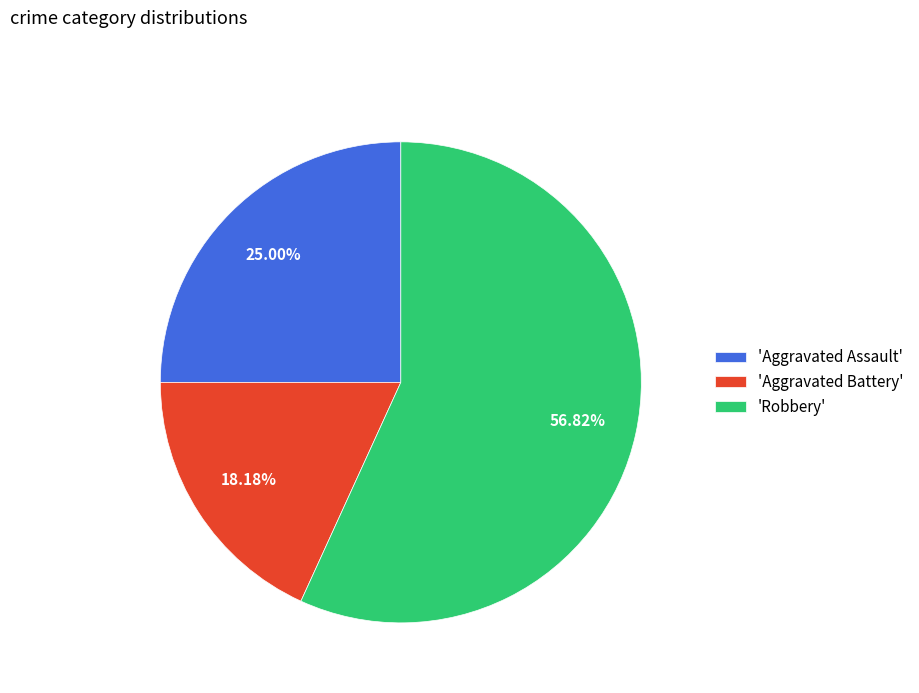

Do 'Aggravated Battery' and 'Aggravated Assault' together represent more than half of the pie?

No